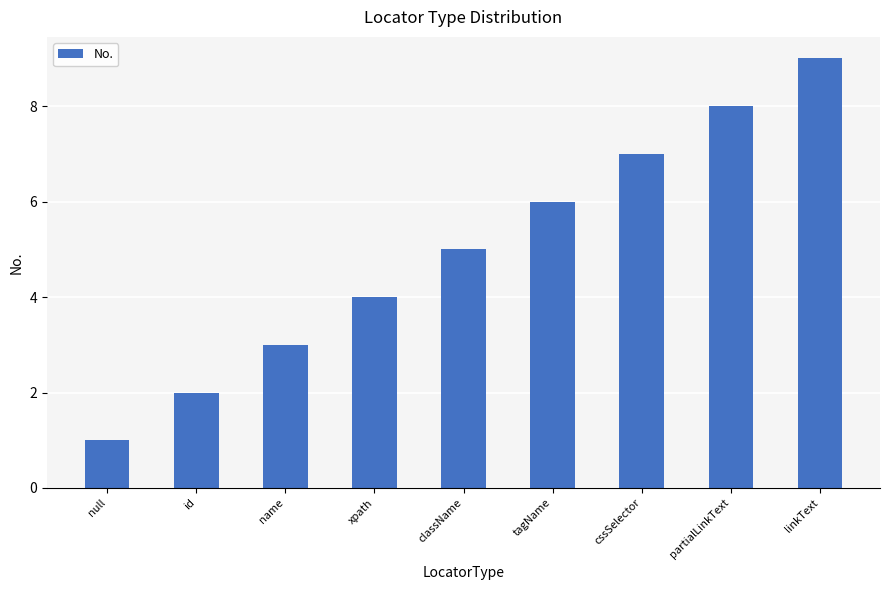

Rank the categories by value from lowest to highest.

null, id, name, xpath, className, tagName, cssSelector, partialLinkText, linkText